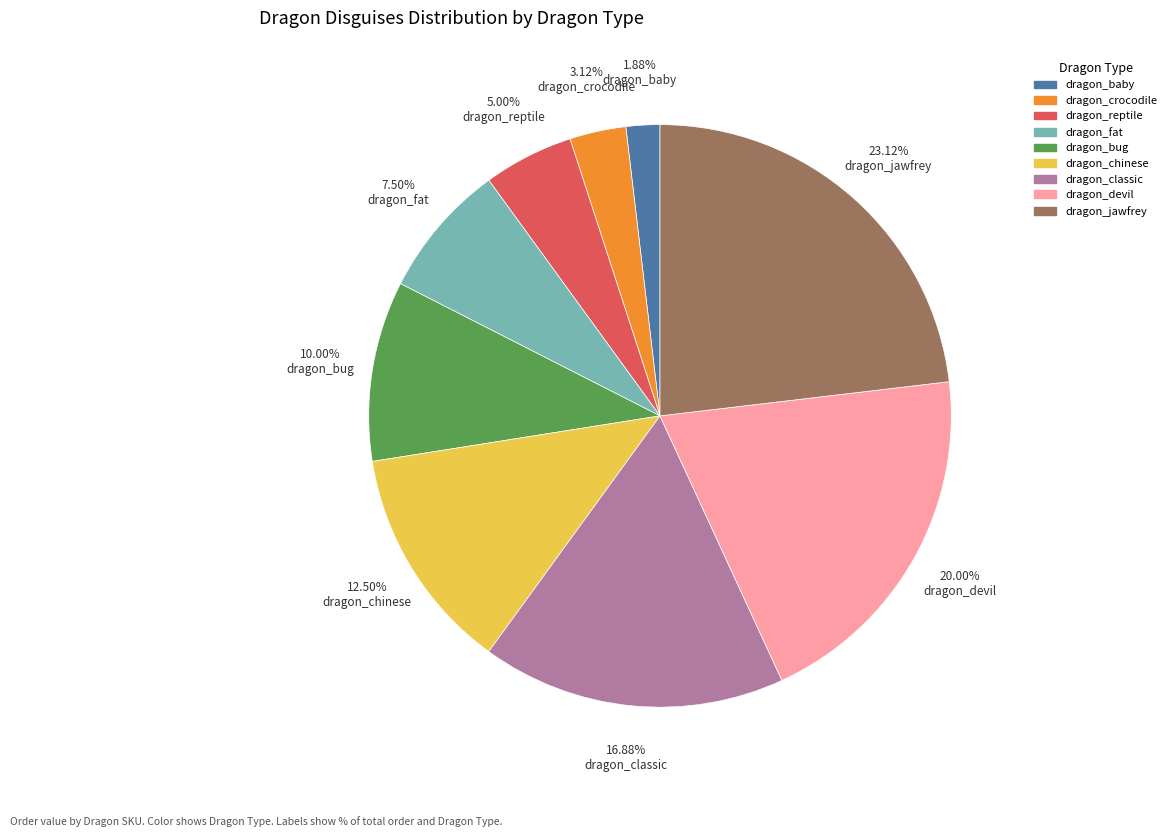

To the nearest percent, what is the average slice percentage?

11%